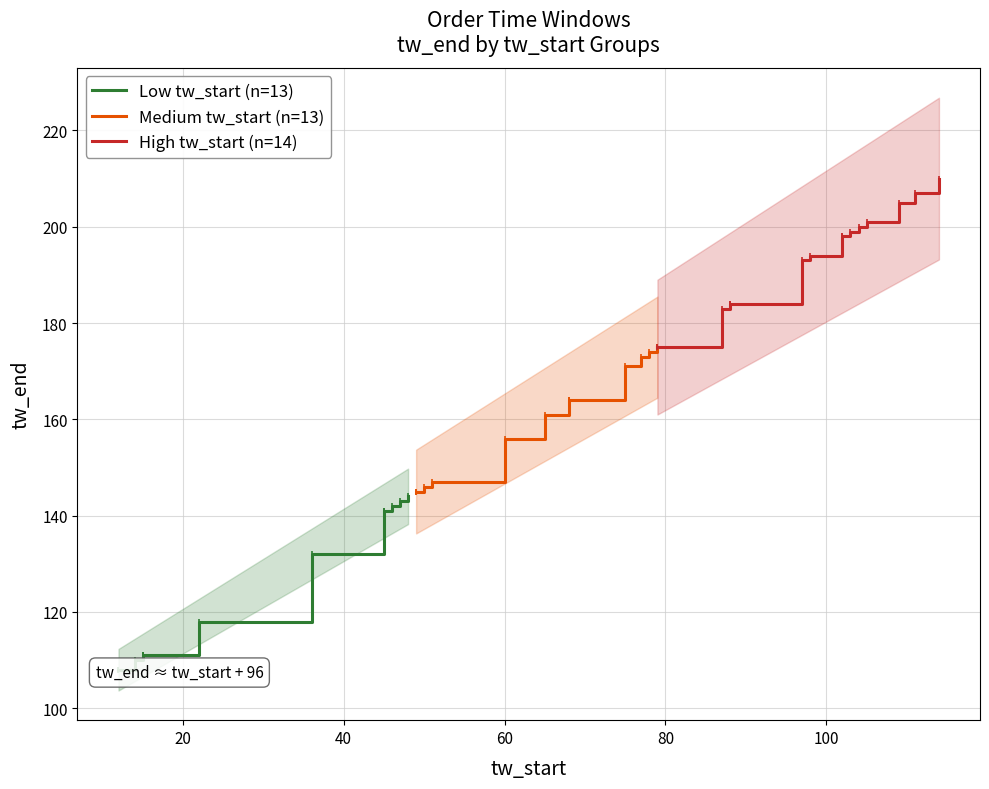

True or false: tw_end has a value of 187 at 15.

False